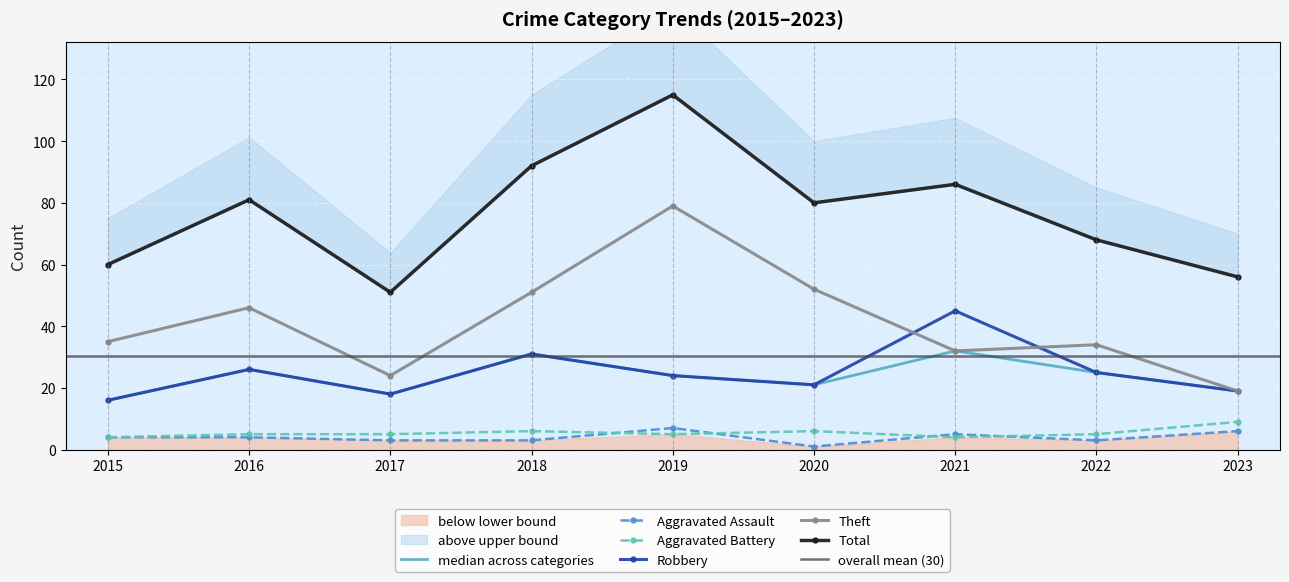

What are all the series names shown in the legend?

Aggravated Assault, Aggravated Battery, Robbery, Theft, Total